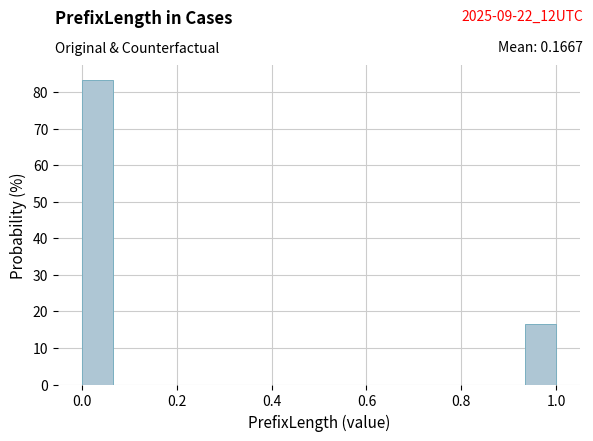

Read against the x-axis, roughly where is the centre of the tallest bar?

0.04